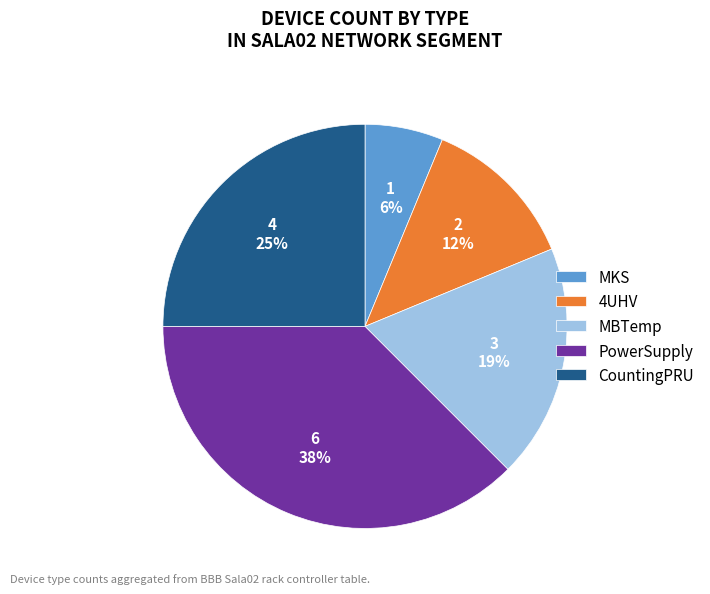

What is the ratio of the value at CountingPRU to the value at PowerSupply?

0.7